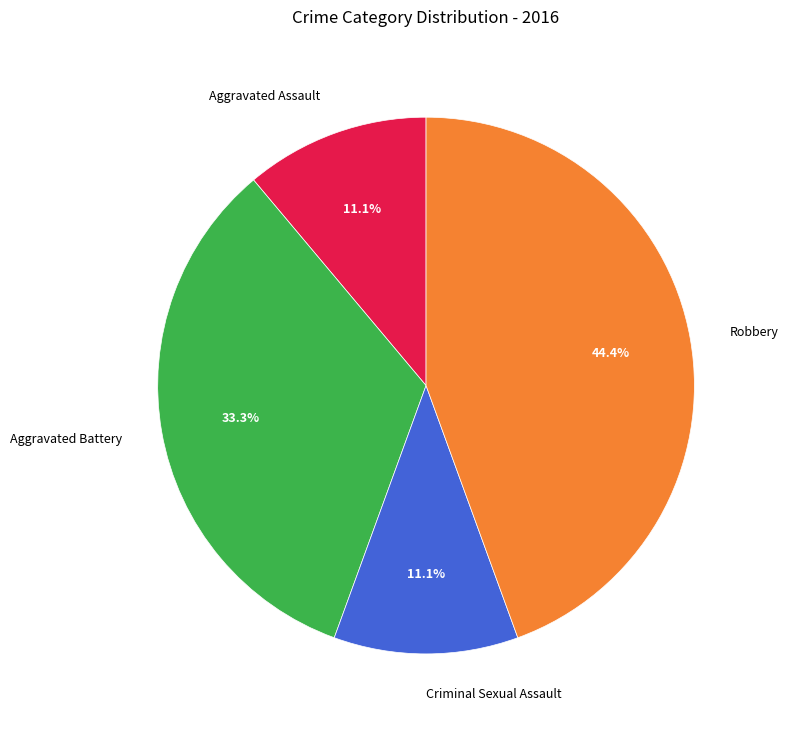

To the nearest percent, what percentage of the pie is Aggravated Battery?

33%